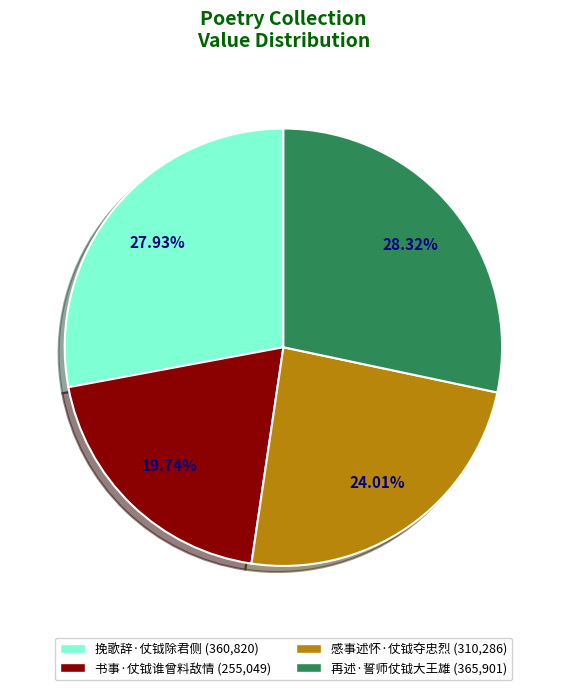

What is the ratio of the value at 感事述怀·仗钺夺忠烈 to the value at 挽歌辞·仗钺除君侧?

0.9